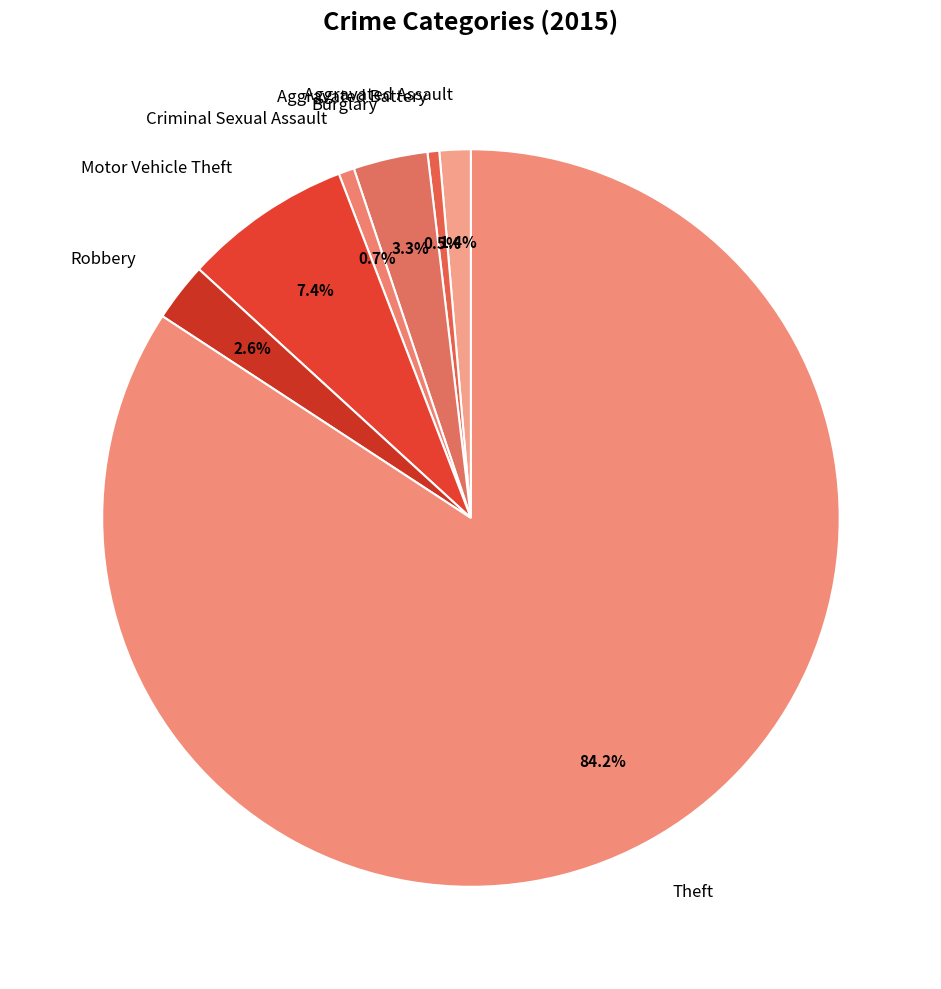

What percentage is the Motor Vehicle Theft slice, to the nearest percent?

7%